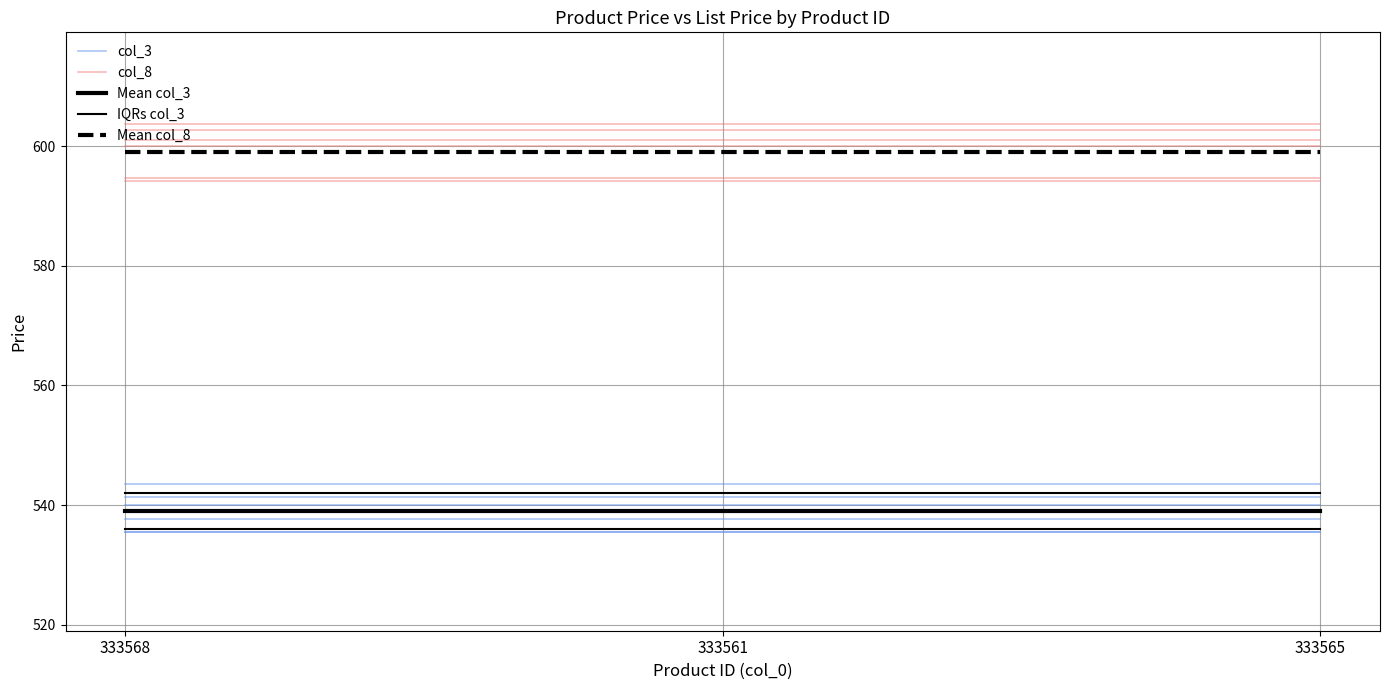

Count the number of data series in this chart.

5